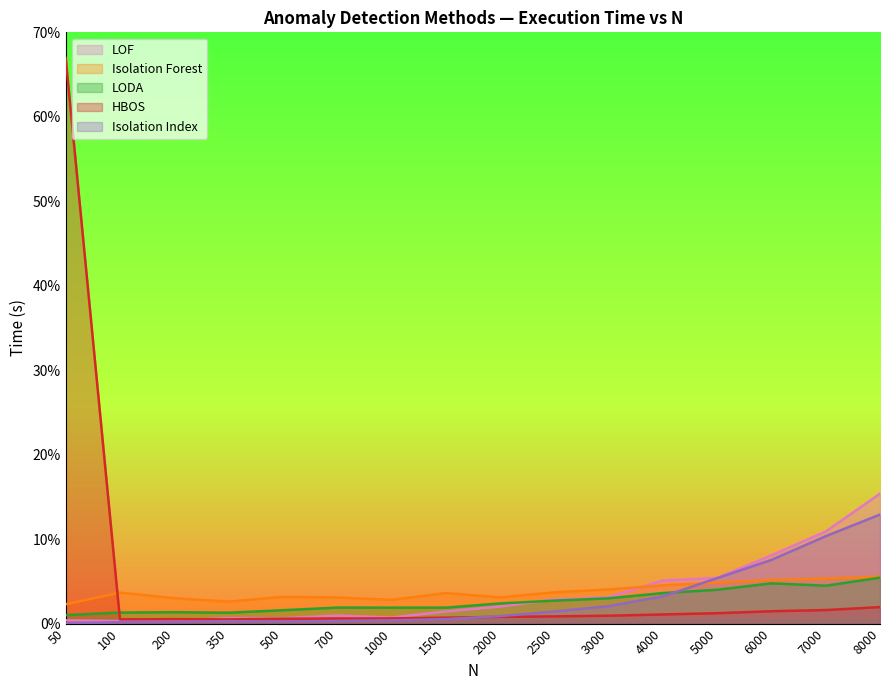

The value of HBOS at 2000 is 0.0. True or false?

False